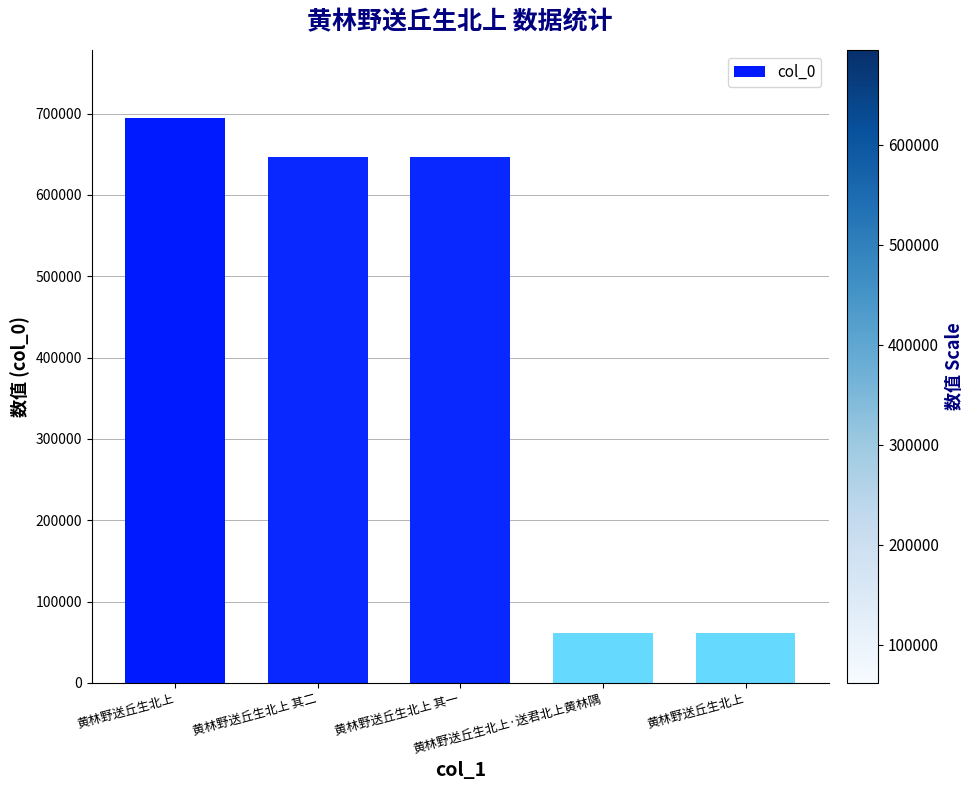

Which category has the highest value across all series?

黄林野送丘生北上